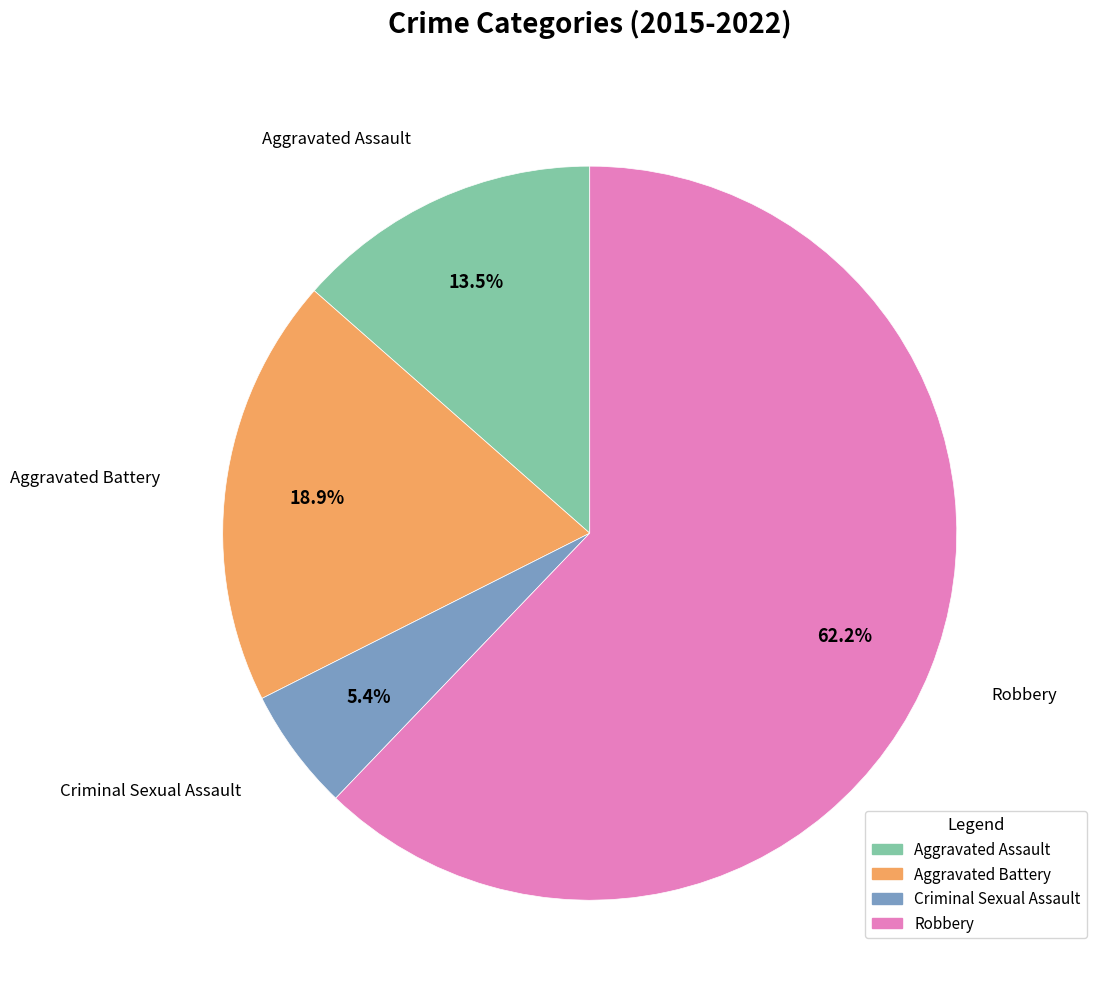

How many segments does this pie chart have?

4